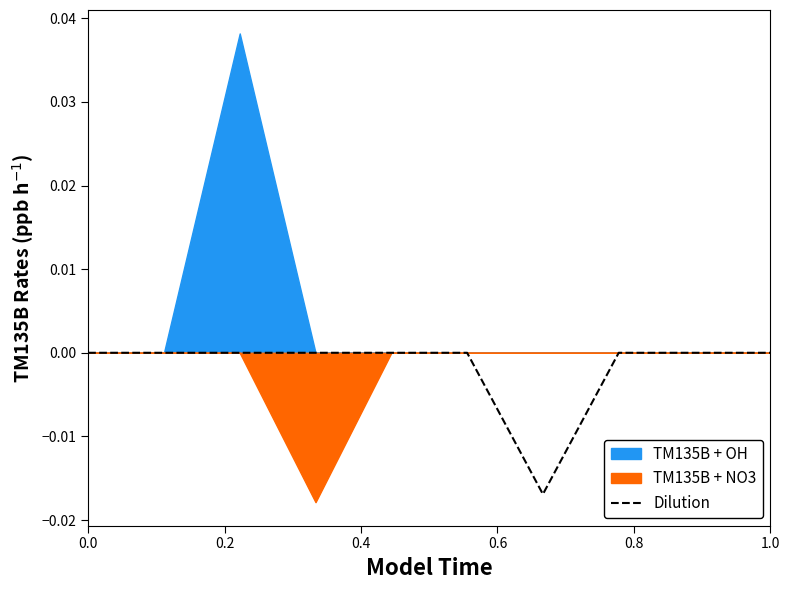

What position from the left is 0.8?

5